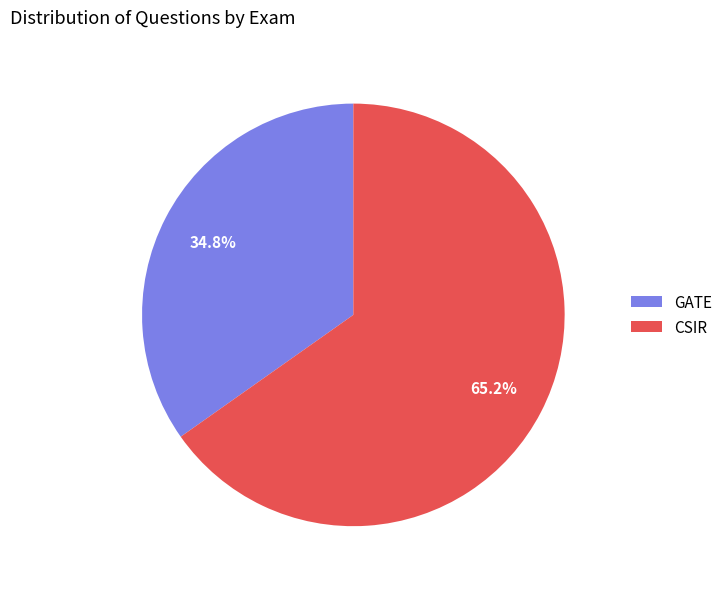

Is it true that CSIR is 65% of the pie?

True